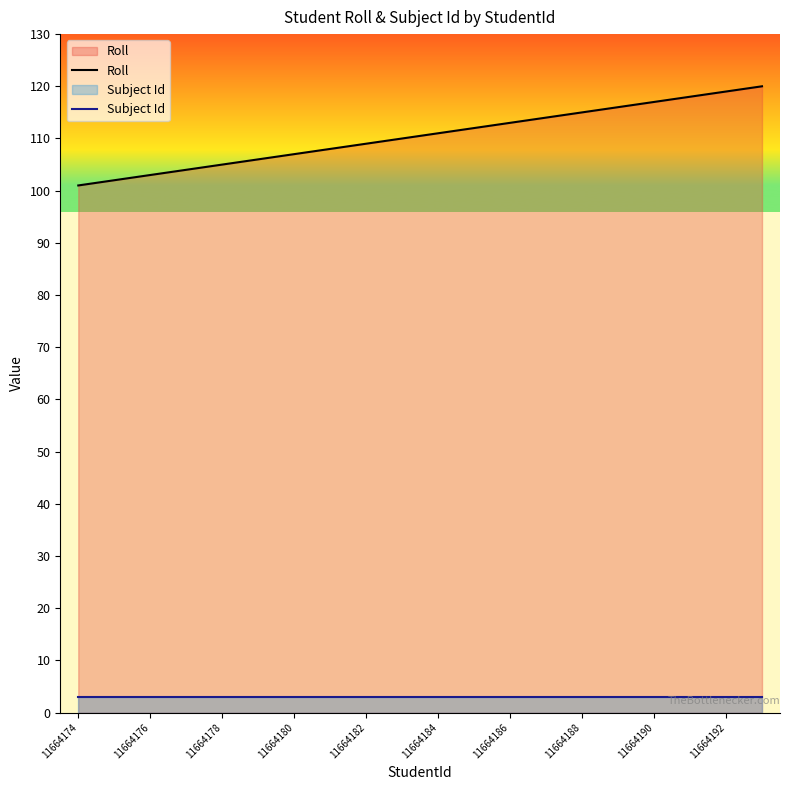

What is the value of the Roll point at the 18th from the left?

118